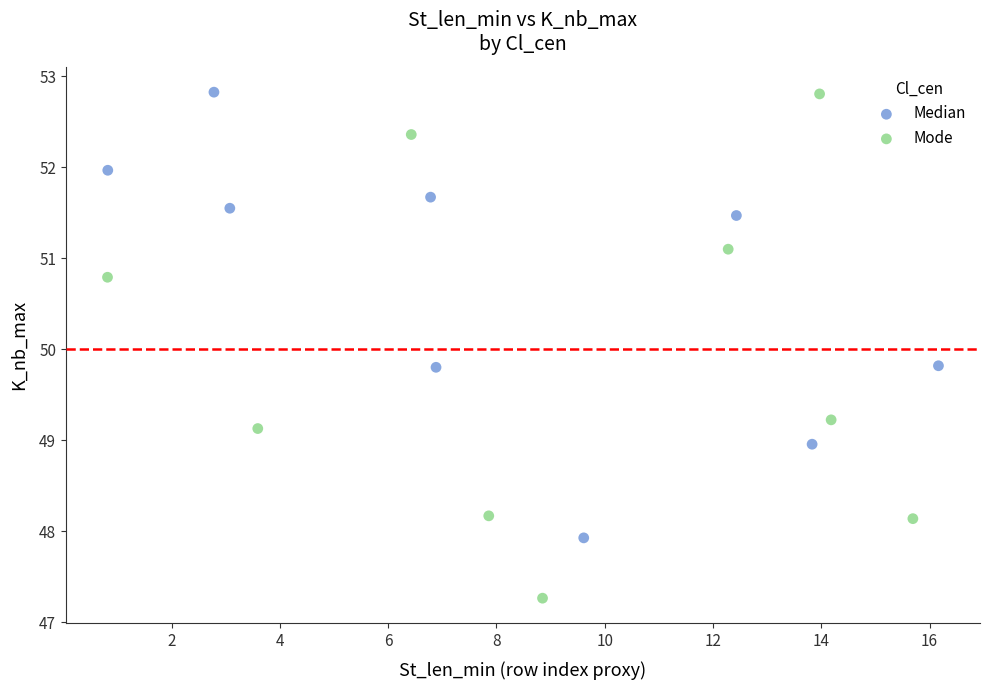

Which series contains the lowest Y value?

Mode